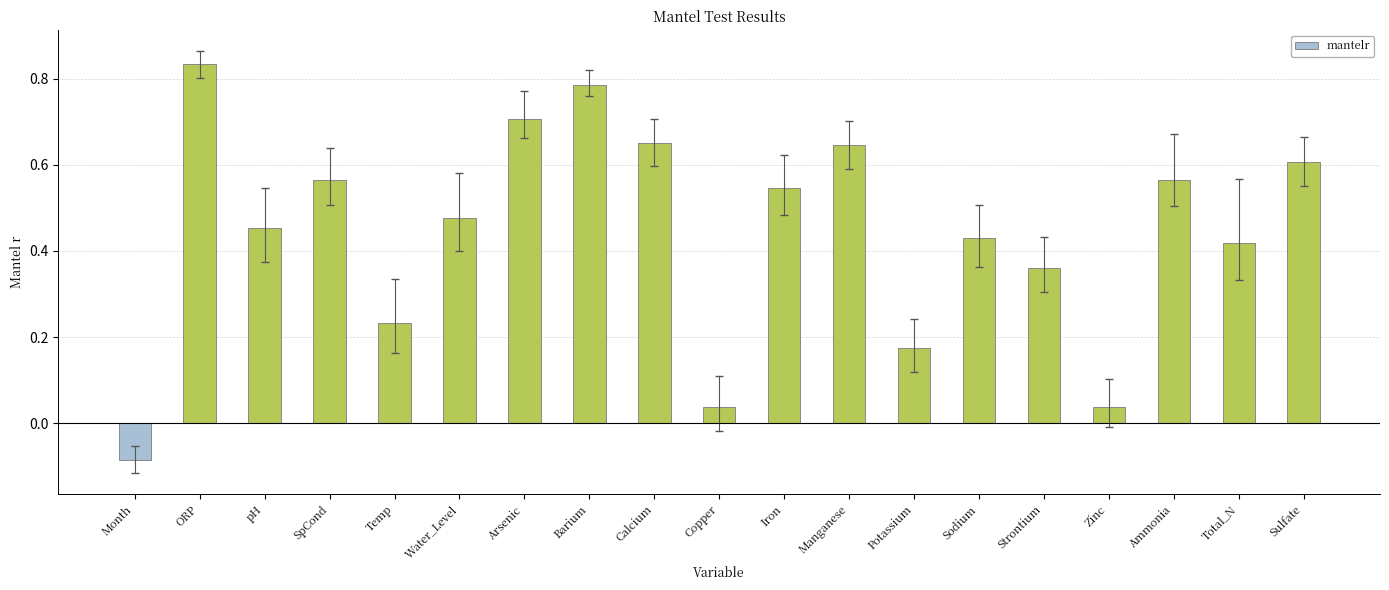

What is the change in value from Temp to Calcium?

+0.4